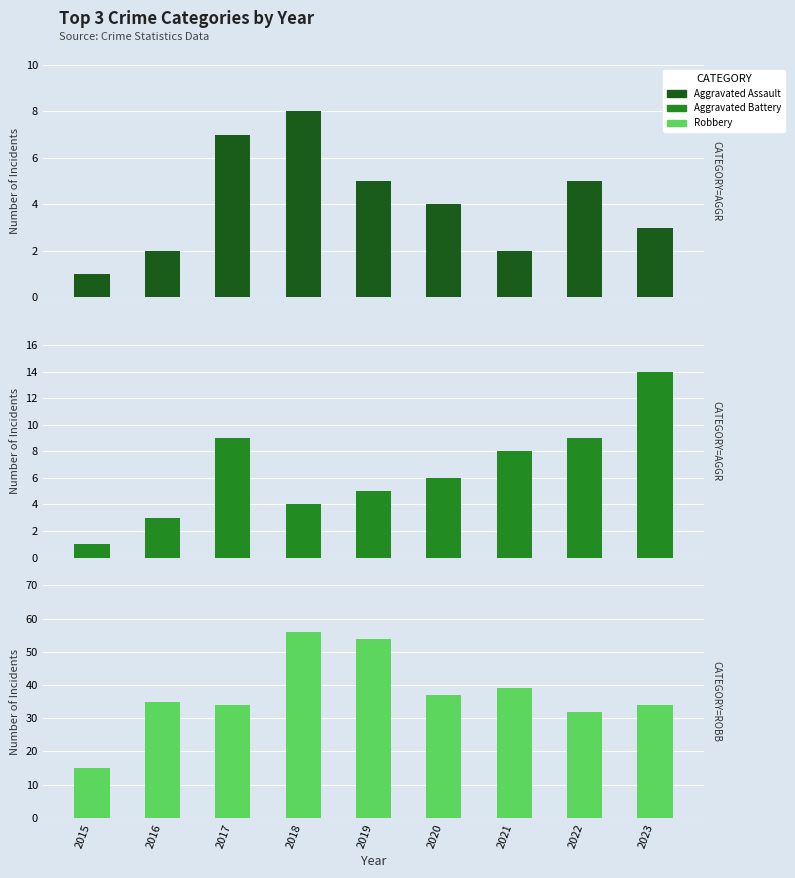

Reading left to right, list all the values displayed in this chart.

Aggravated Assault: 1	2	7	8	5	4	2	5	3
Aggravated Battery: 1	3	9	4	5	6	8	9	14
Robbery: 15	35	34	56	54	37	39	32	34